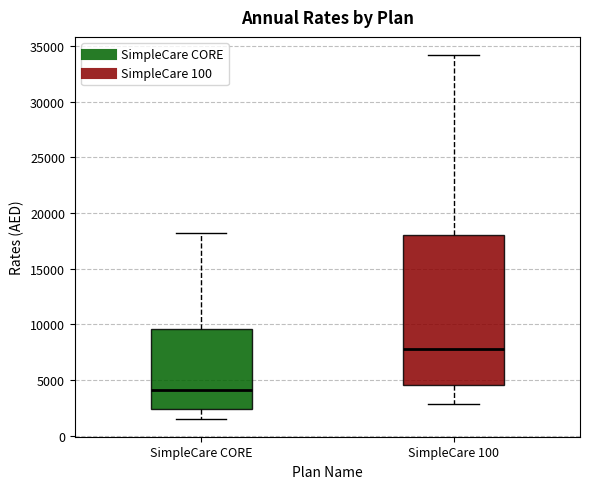

Reading left to right, read every box against the y-axis: the position of its median line, the range the box covers, and the ends of its whiskers. The values are not printed on the chart, so give them approximately, as read against the axis.

SimpleCare CORE: median 4000, box 2500 to 9500, whiskers 1500 to 18000
SimpleCare 100: median 8000, box 4500 to 18000, whiskers 3000 to 34000